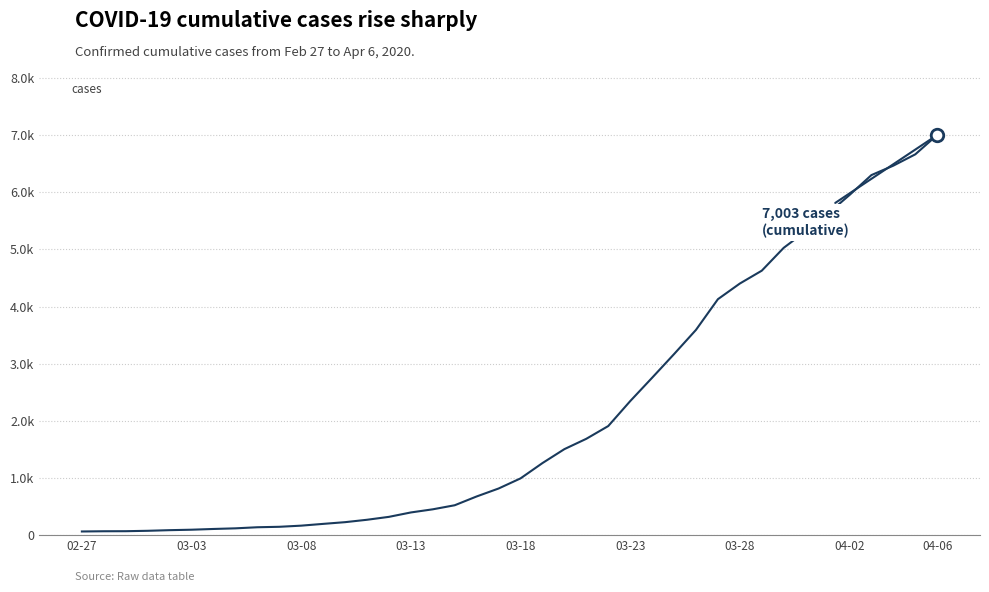

What is the value of the 15th point from the left?

320